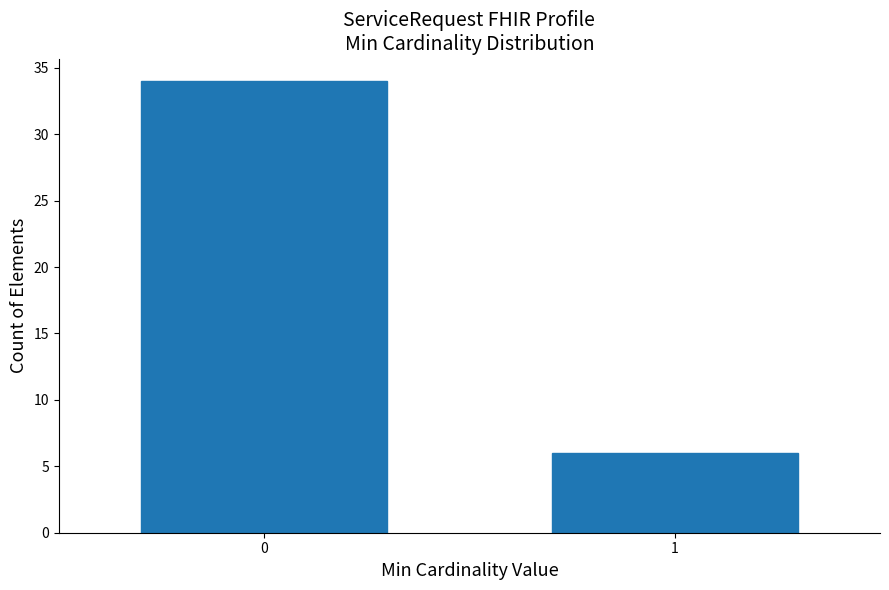

Reading right to left, what are all the values shown in this chart?

6	34